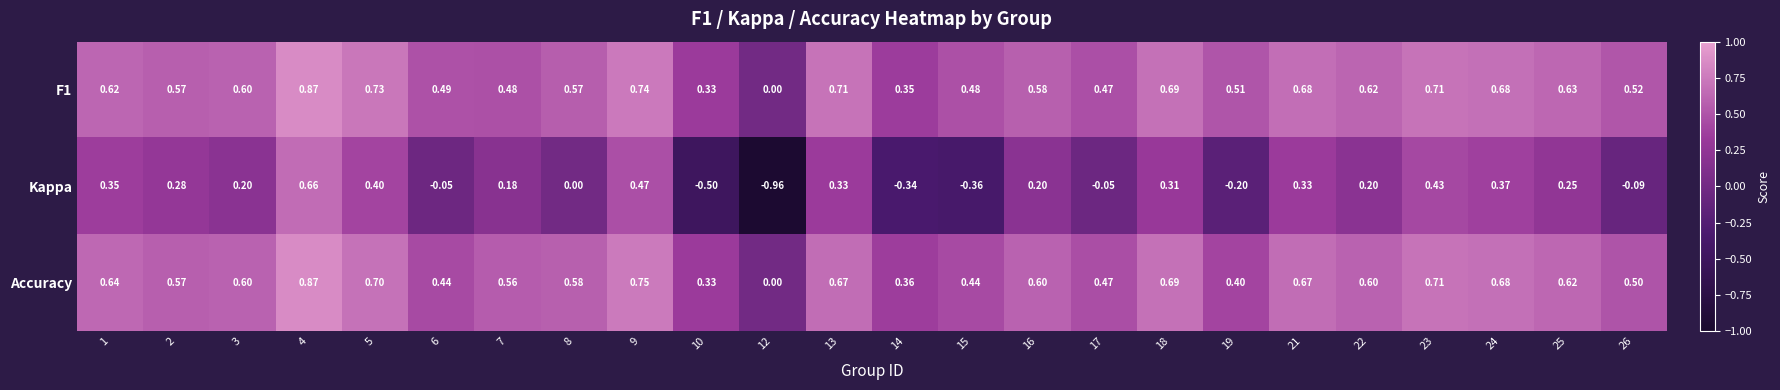

Is the value of Kappa at 5 greater than the value of Accuracy at 8?

No